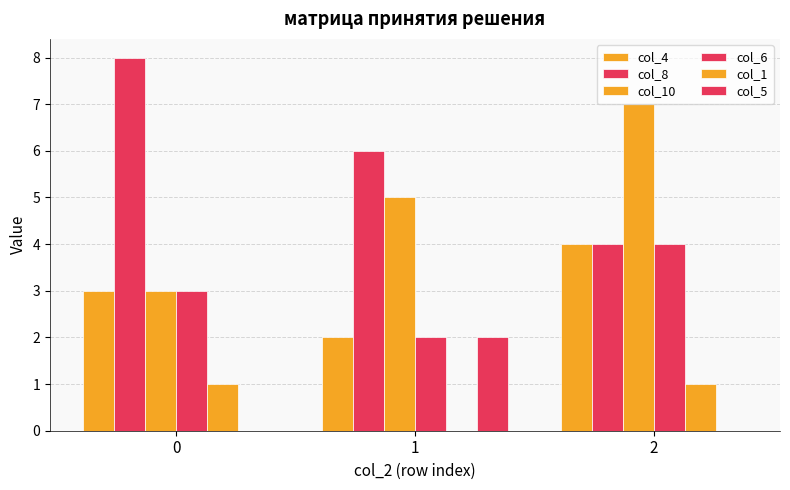

At which category is the sum across all series the highest?

2